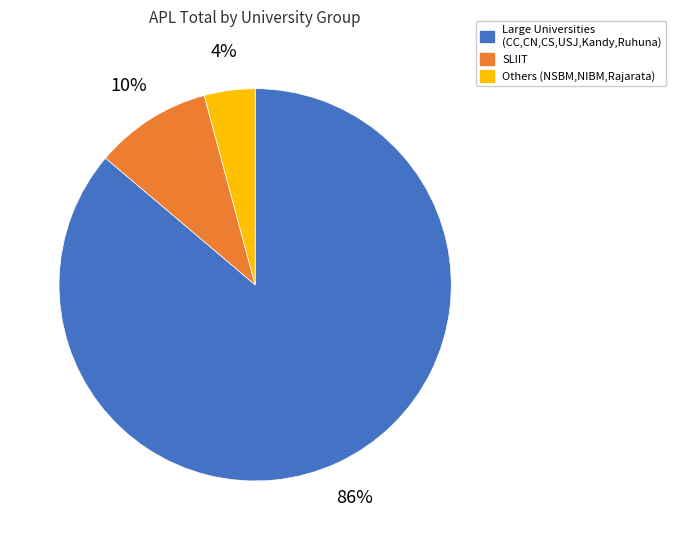

Which slice is the largest?

Large Universities (CC,CN,CS,USJ,Kandy,Ruhuna)